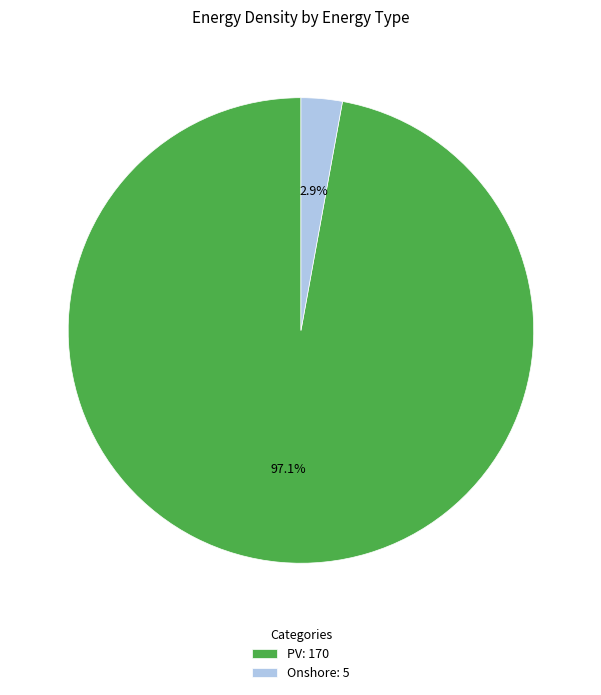

Between PV and Onshore, which is larger?

PV